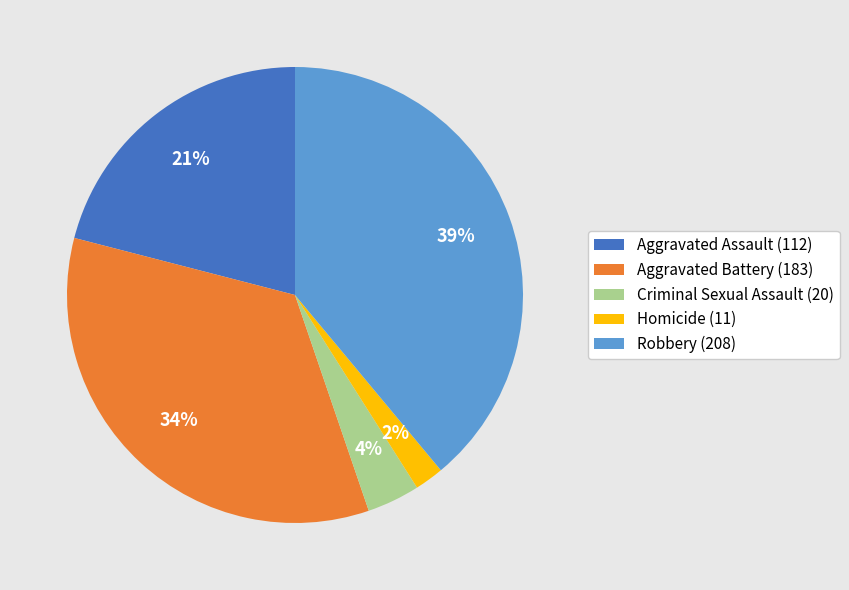

The Robbery slice represents 48% of the pie. True or false?

False